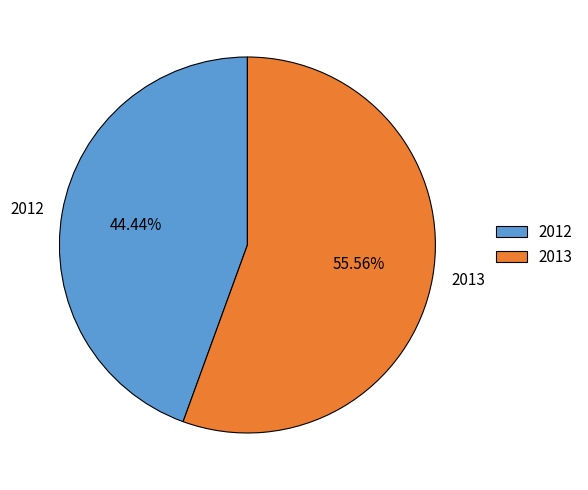

To the nearest percent, what portion does 2012 represent?

44%